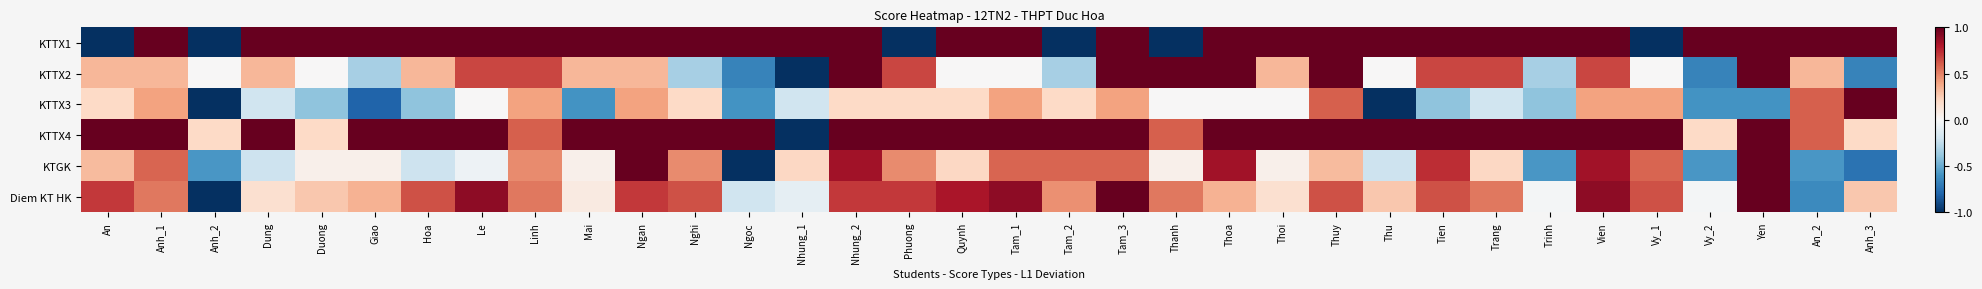

What is the smallest value displayed?

-1.0